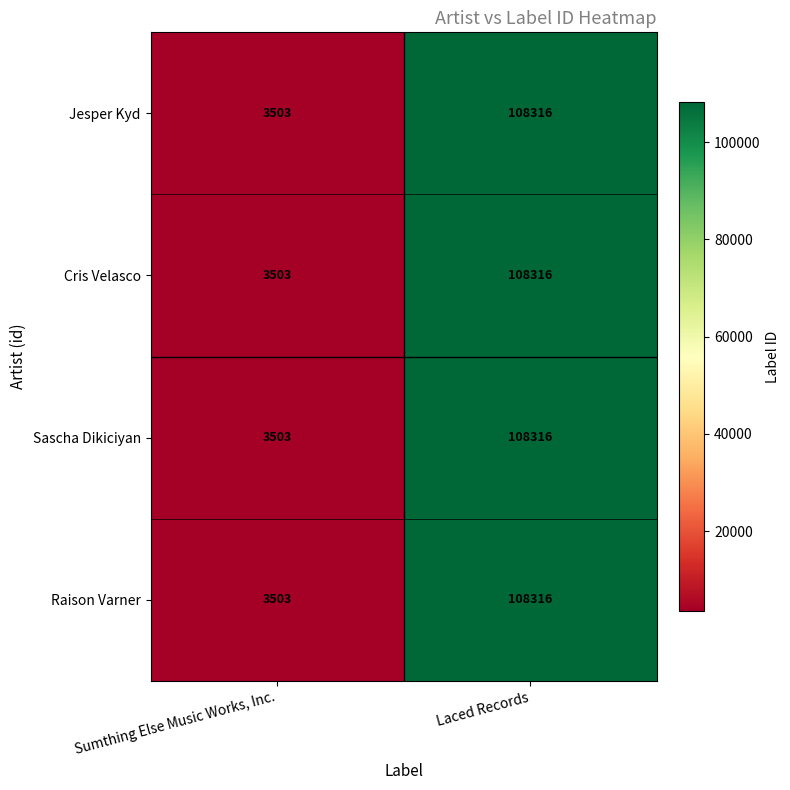

What is the smallest value displayed?

3503